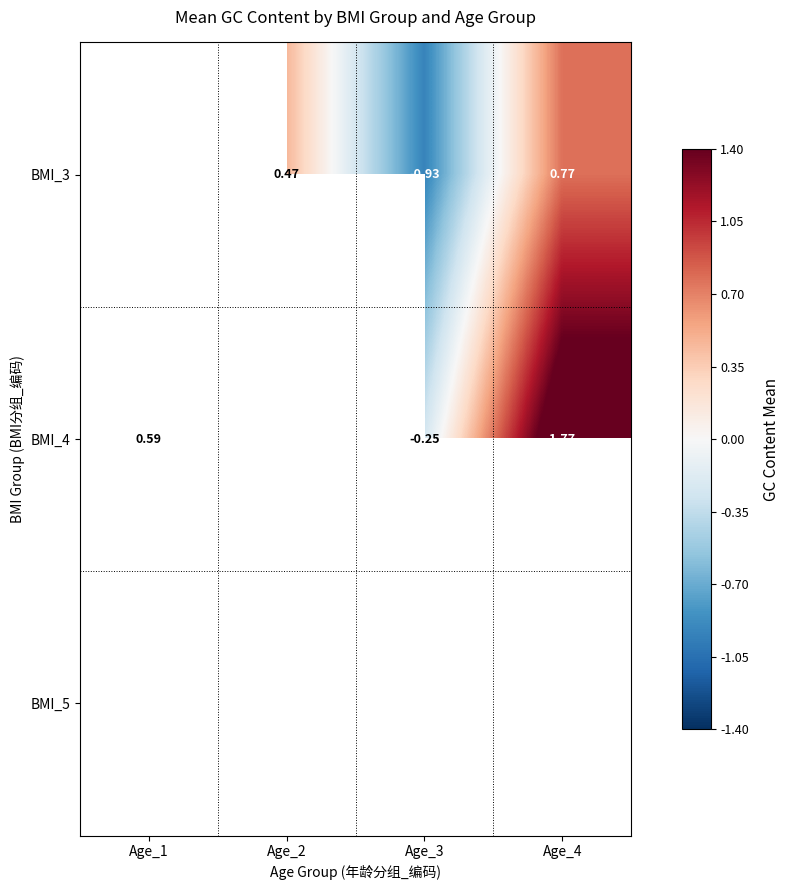

What is the greatest value displayed?

1.8